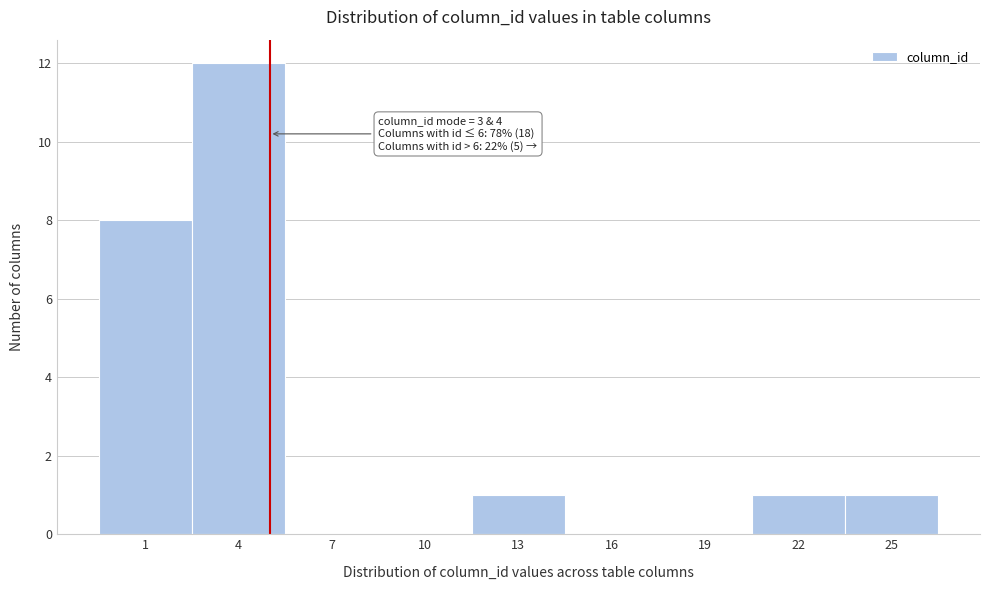

Reading right to left, transcribe all the data shown in this chart.

25=1	22=1	19=0	16=0	13=1	10=0	7=0	4=12	1=8